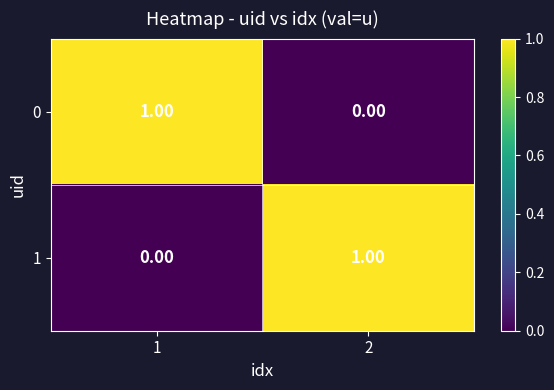

Rank the series at 2 from highest to lowest value.

1, 0